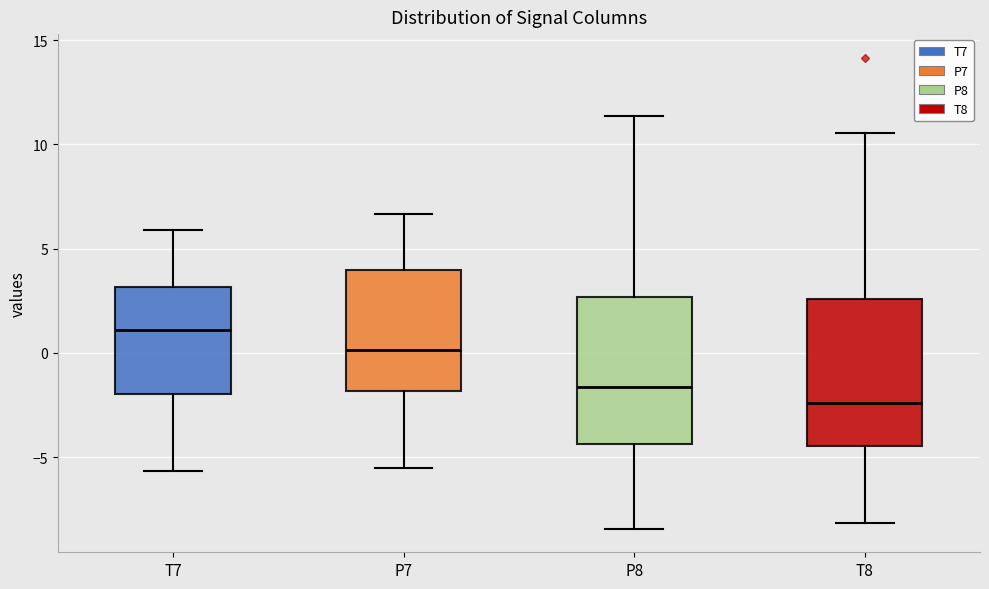

Where does the upper whisker of the box for P7 end on the y-axis? The values are not printed on the chart, so give them approximately, as read against the axis.

6.5